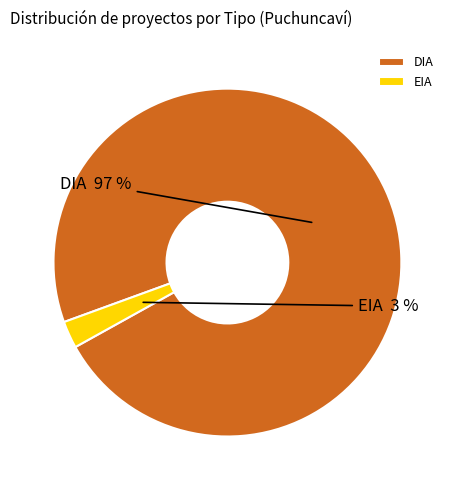

How many slices are in this pie chart?

2